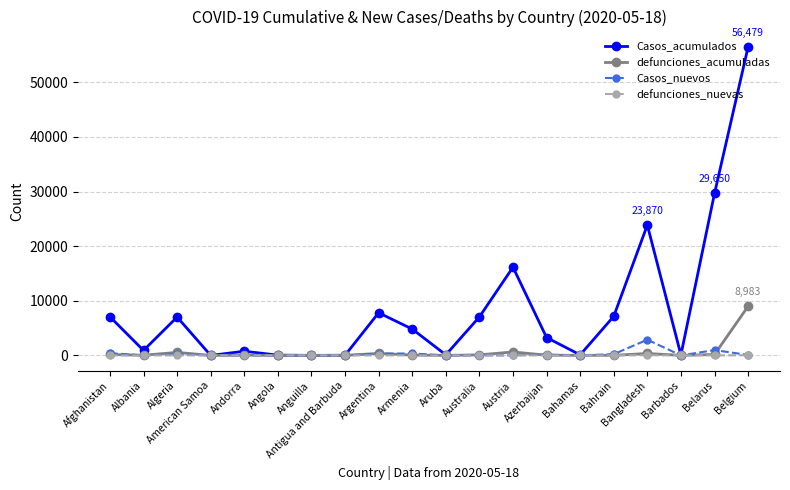

How many values in the Casos_acumulados series are below 4823?

10